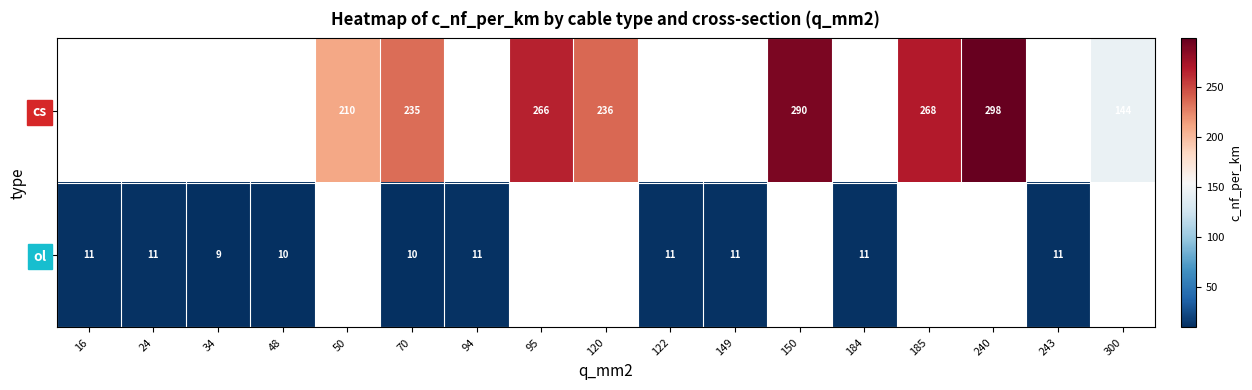

Rank the series at 70 from highest to lowest value.

cs, ol